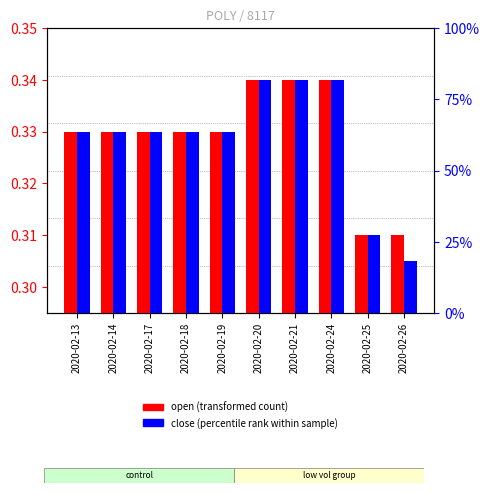

At how many categories does at least one series exceed 0?

10